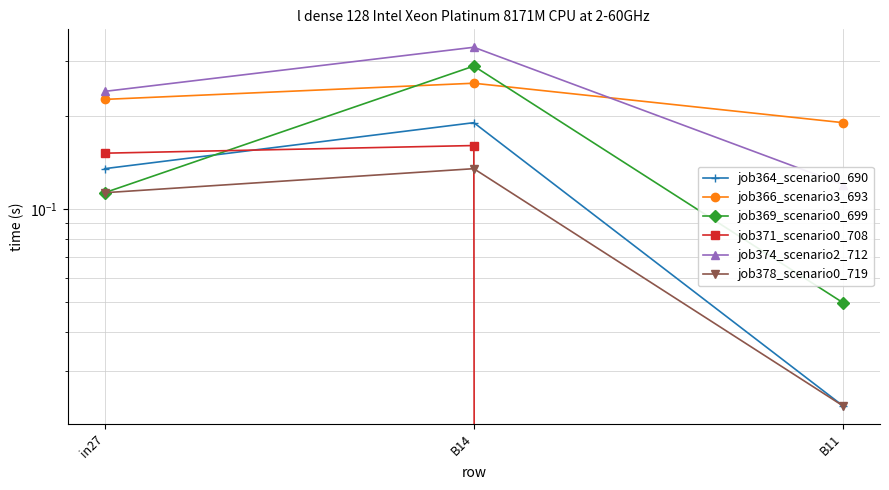

Which category has the highest value across all series?

B14